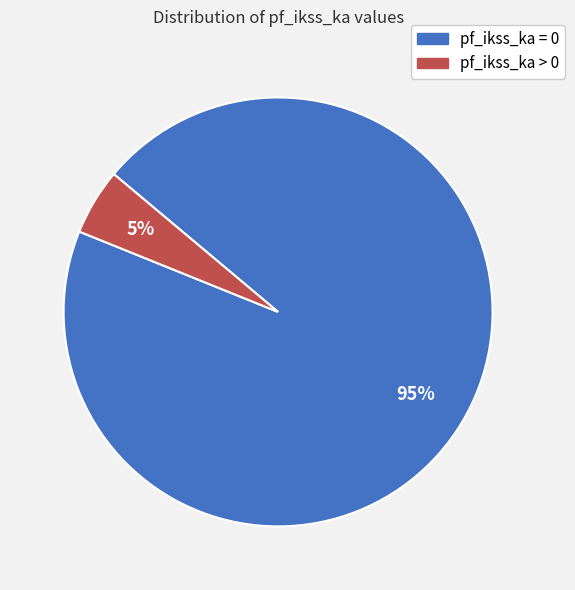

True or false: pf_ikss_ka = 0 accounts for 88% of the total.

False